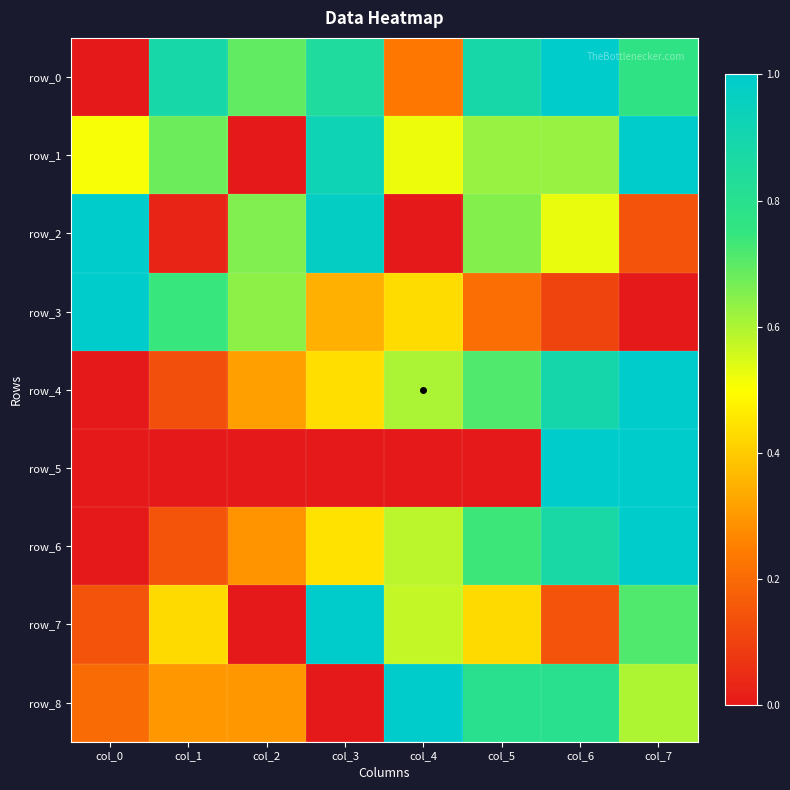

Where is row_5 nearest to the value 0?

col_0